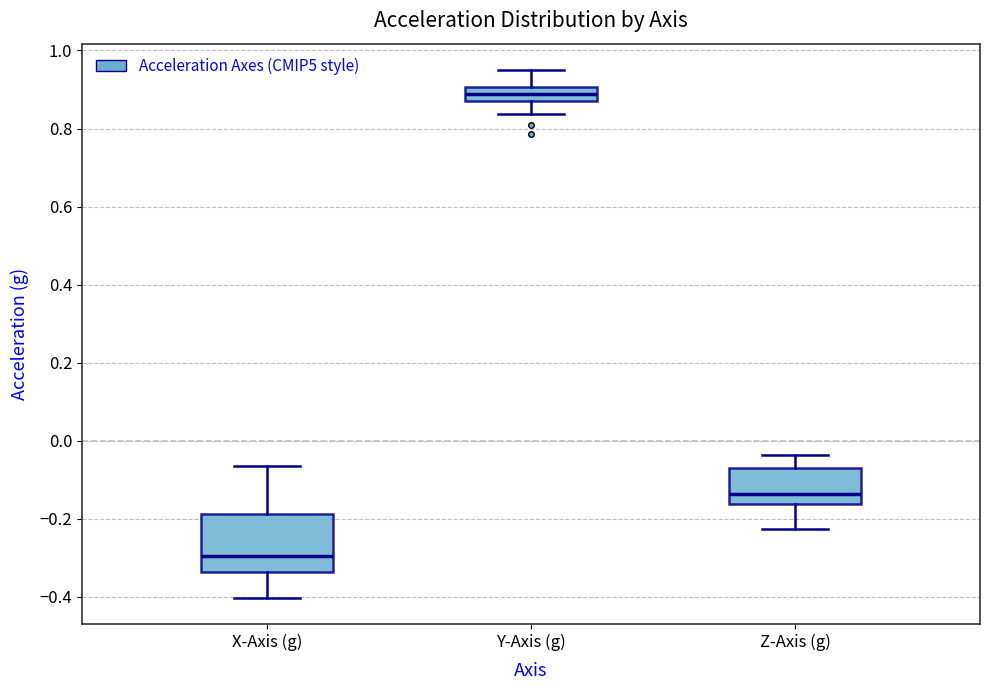

Which box is the tallest, from its lower edge to its upper edge?

X-Axis (g)